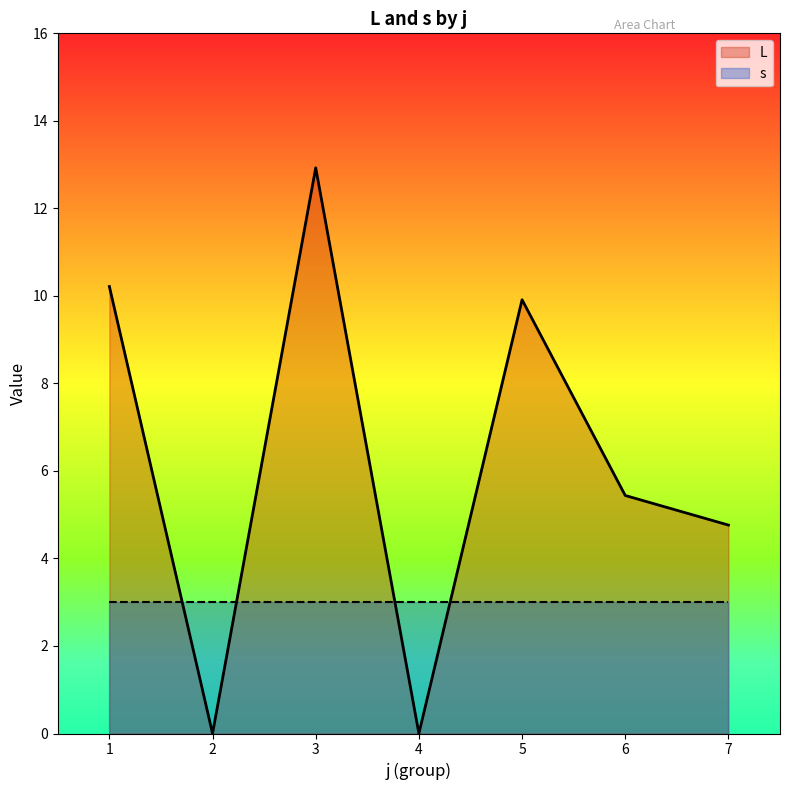

Where do L and s first cross each other?

1 and 2